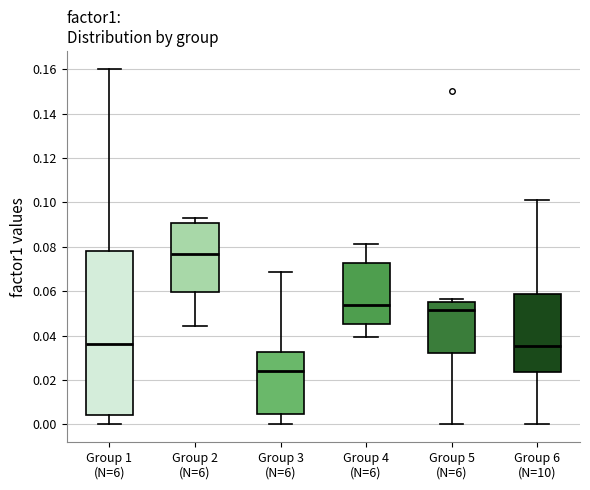

Which box has the highest median line?

Group 2 (N=6)